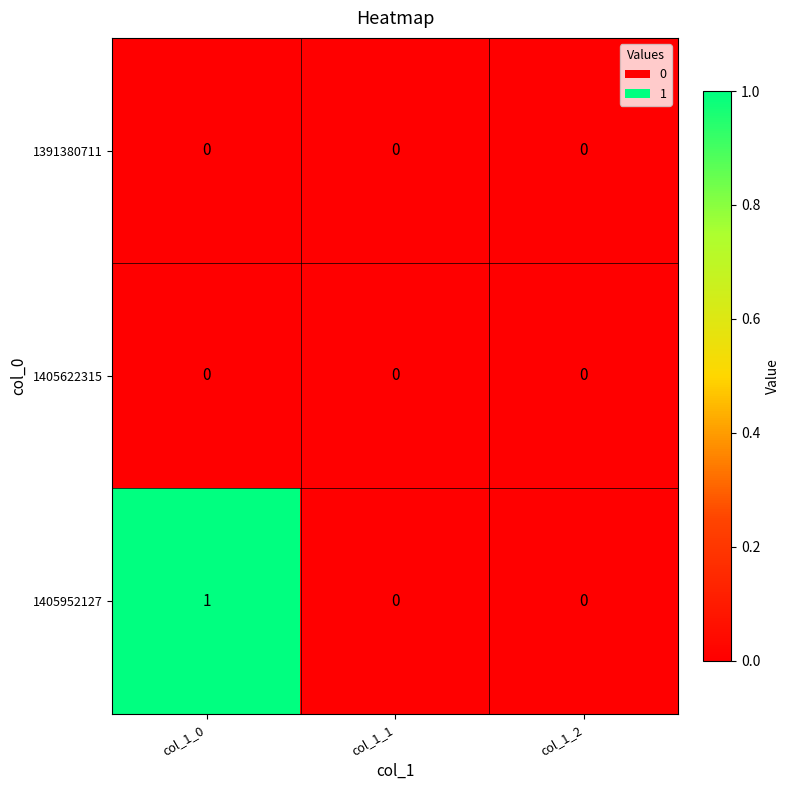

What is the maximum value shown in the chart?

1